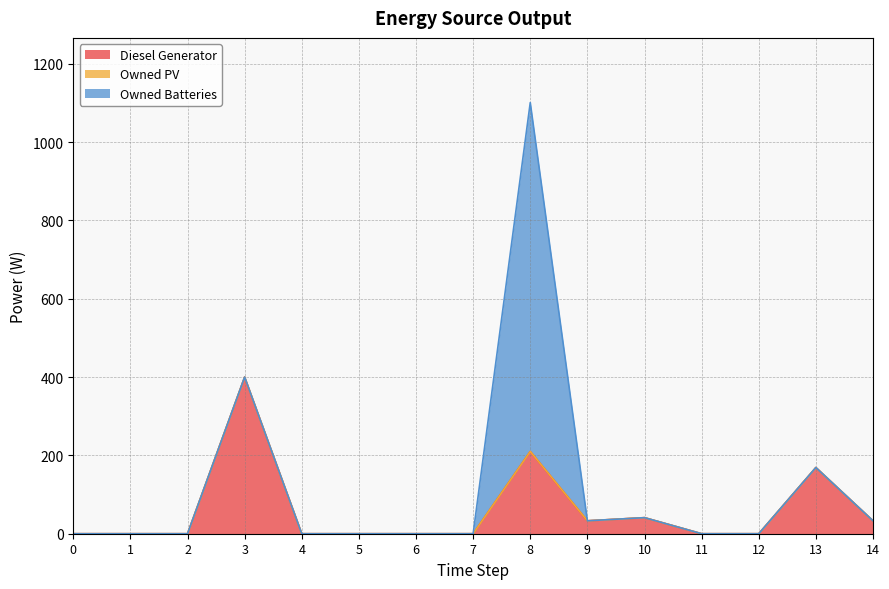

True or false: Diesel Generator has more than 1 points higher than both neighbors.

True